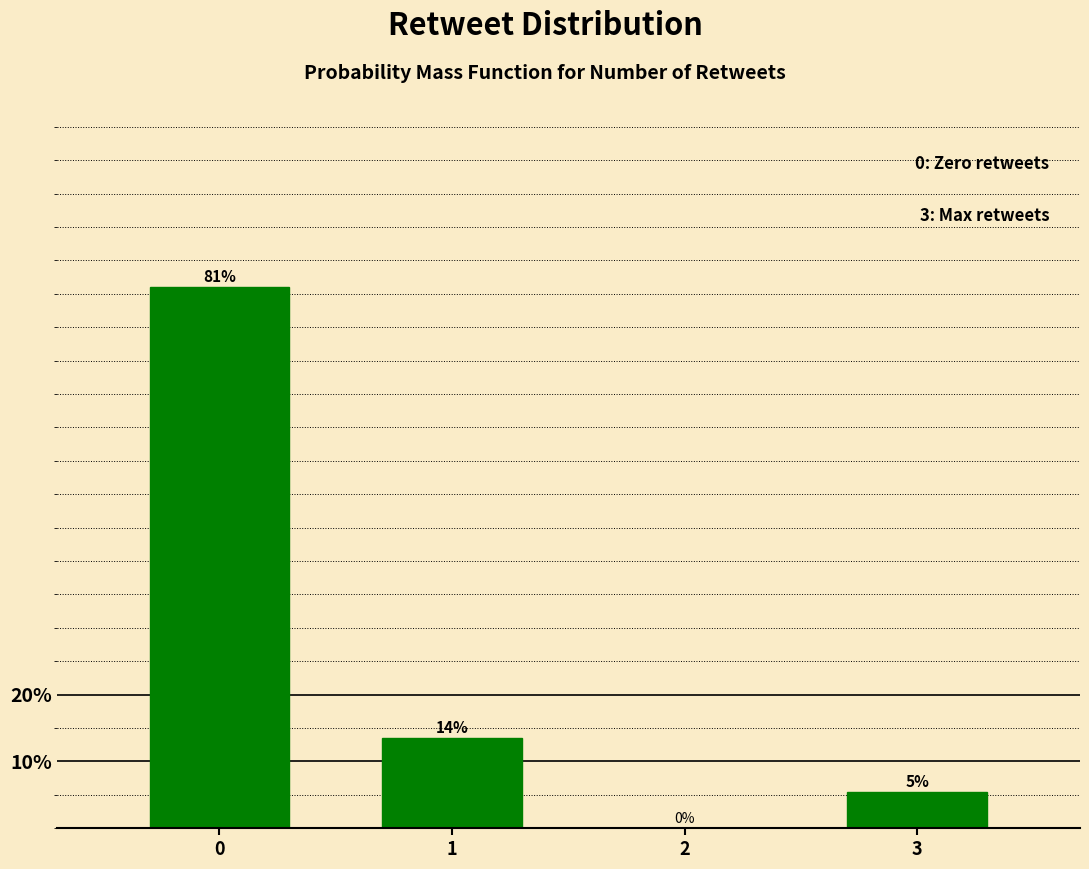

Does the chart contain any negative values?

No